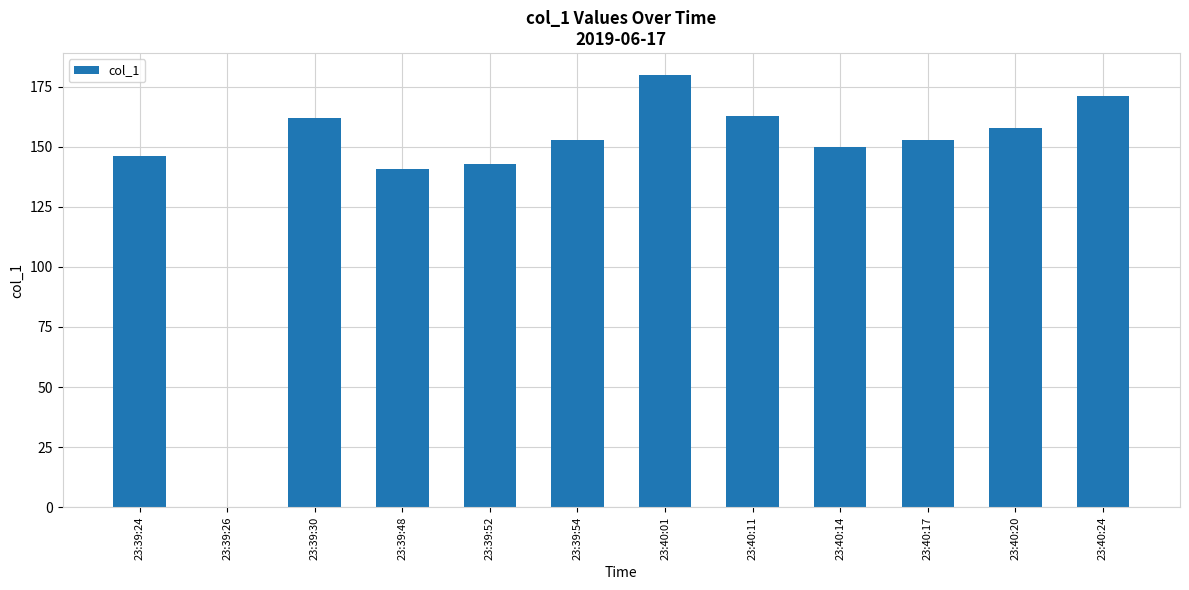

What is the sum of the values at 23:39:52 and 23:39:48?

283.7